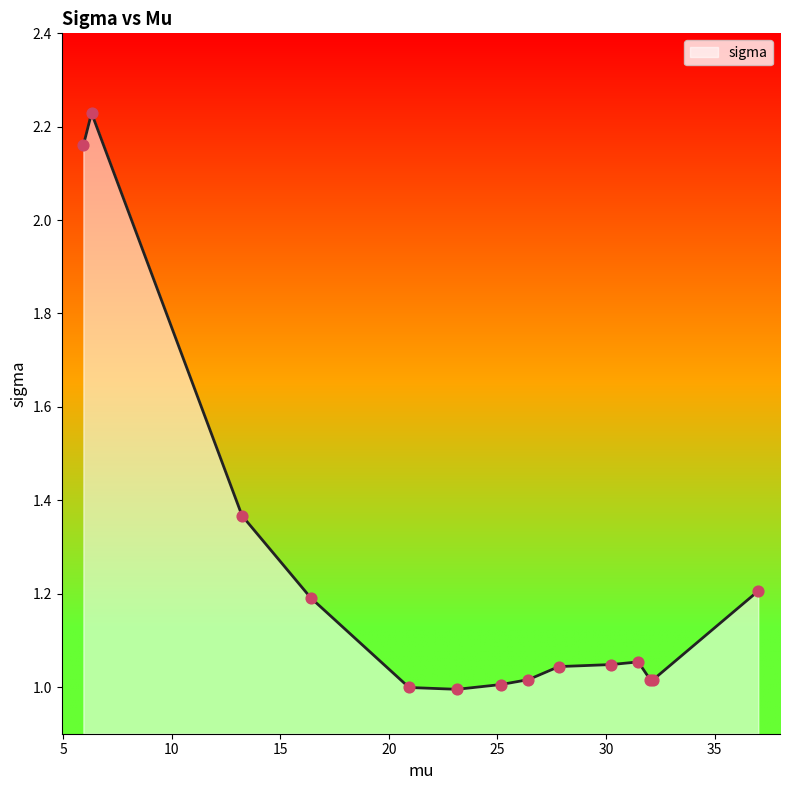

What is the difference between the maximum and minimum values?

1.2